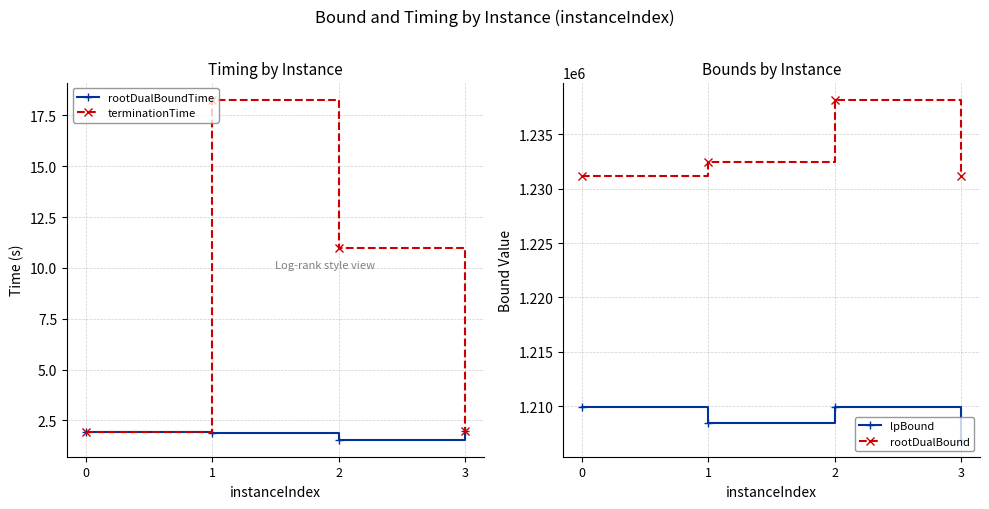

Between 3 and 2, which is larger?

3